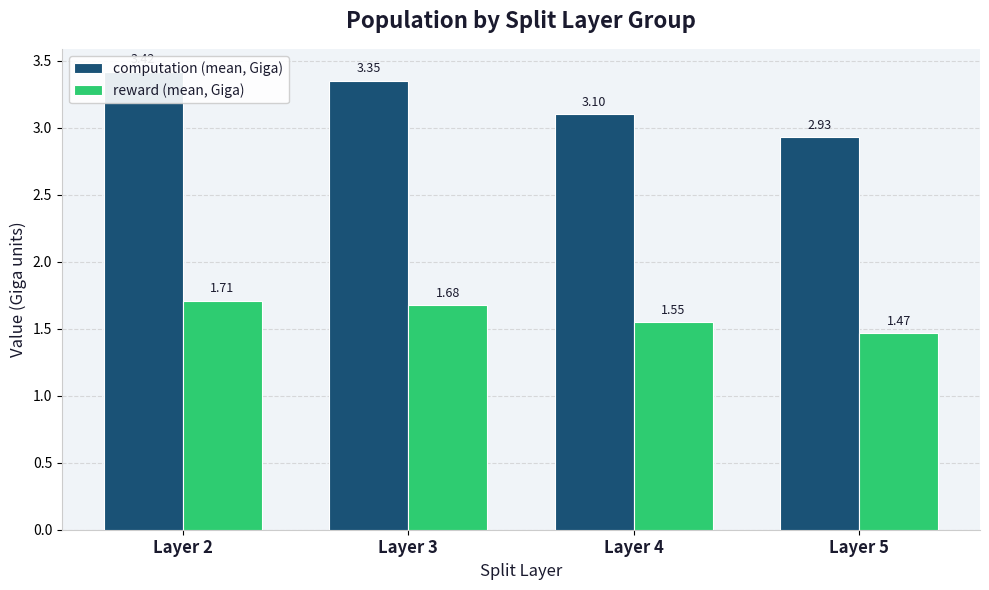

What is the difference between the maximum and second lowest values in the computation (mean, Giga) series?

0.3